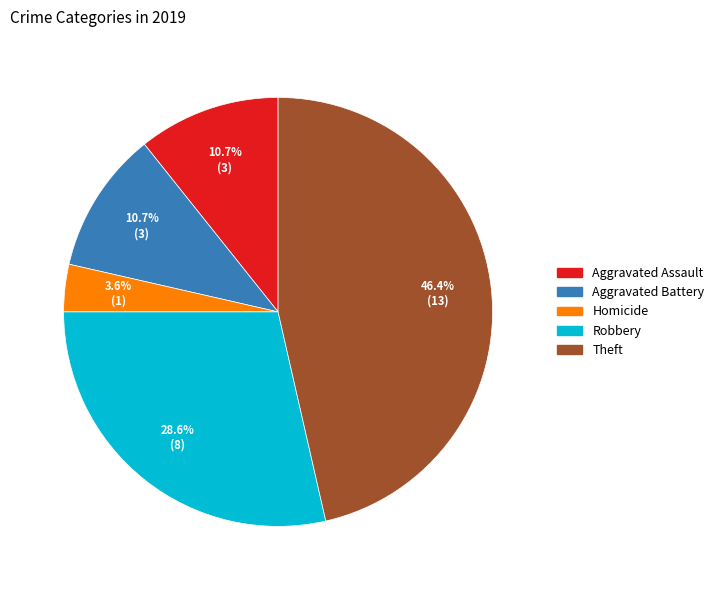

Is there a majority slice in this chart?

No